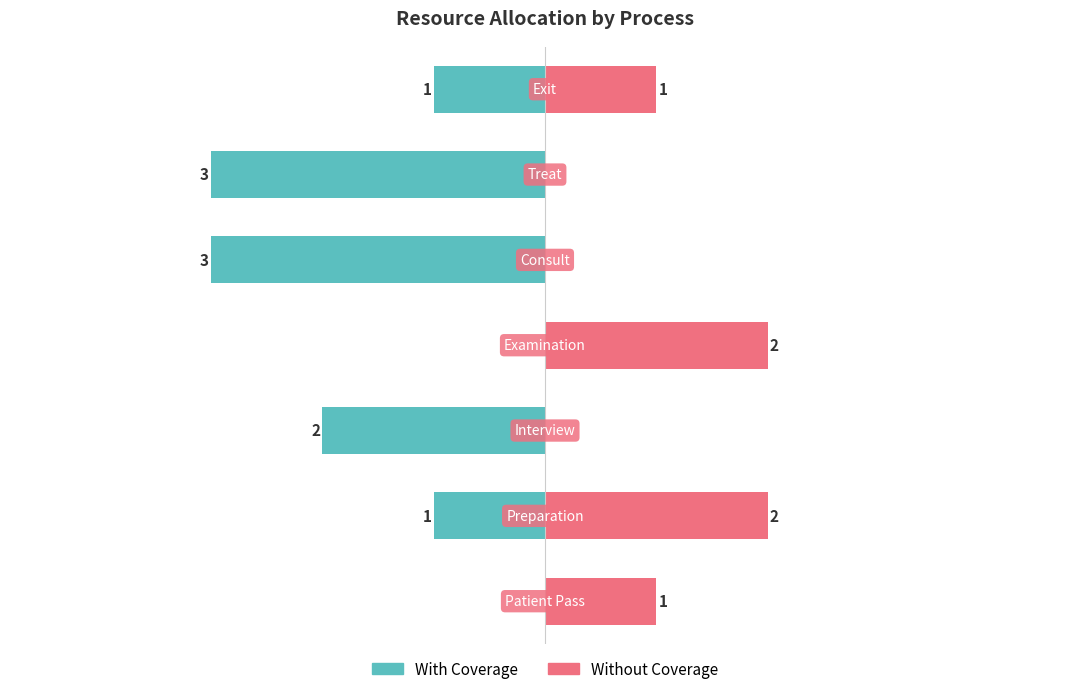

Count the number of categories in the chart.

7